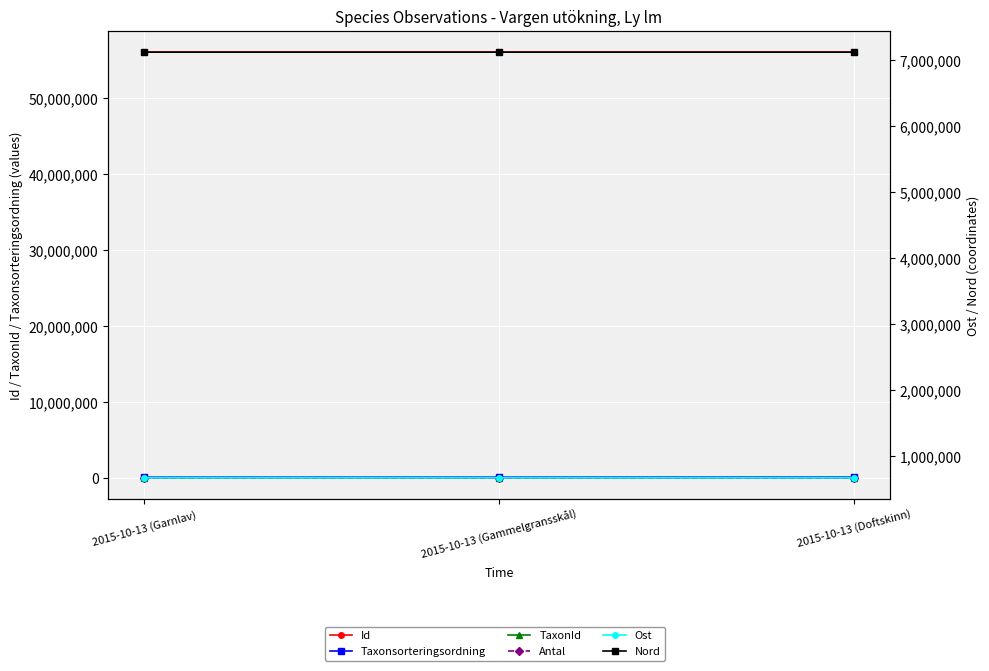

Which category has the highest value in the Id series?

2015-10-13 (Gammelgransskål)